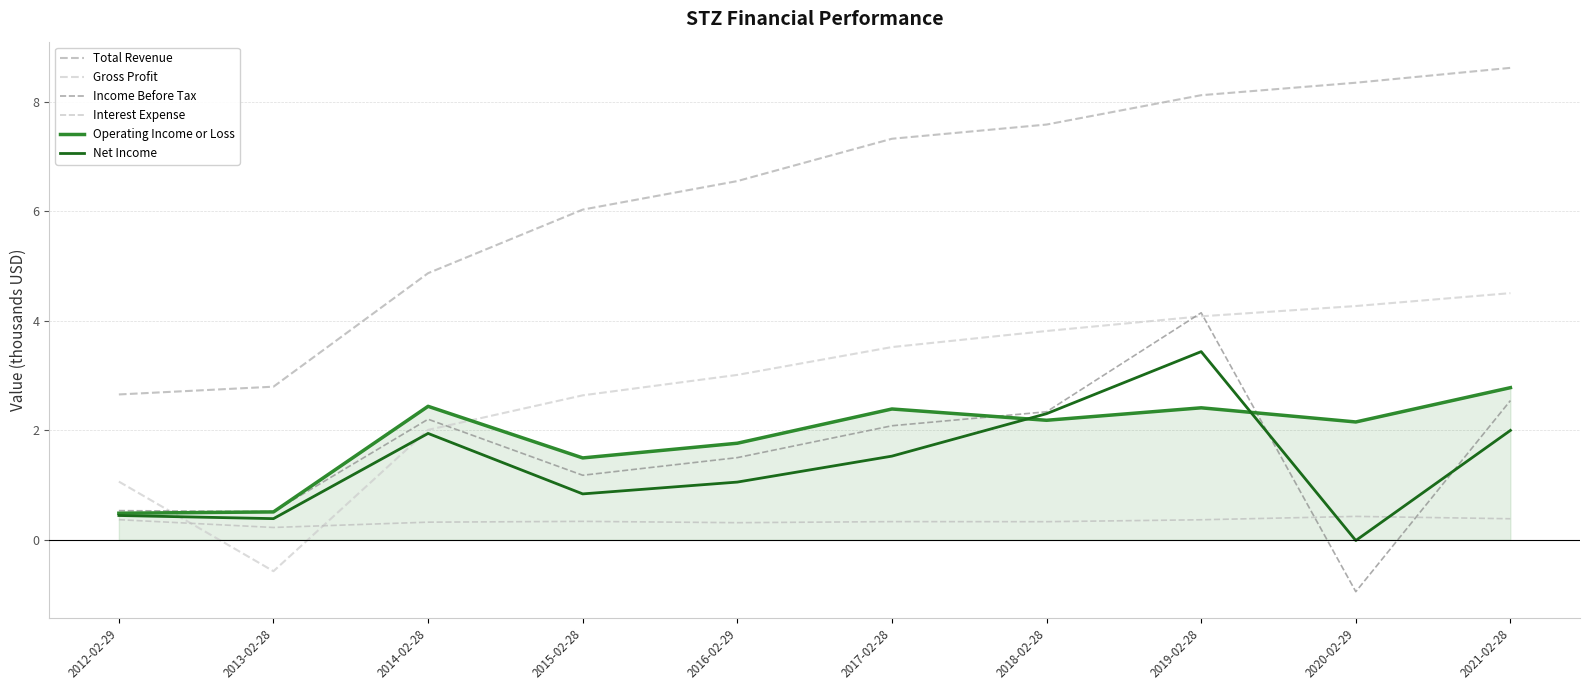

What is the sum of all Net Income values?

13.9